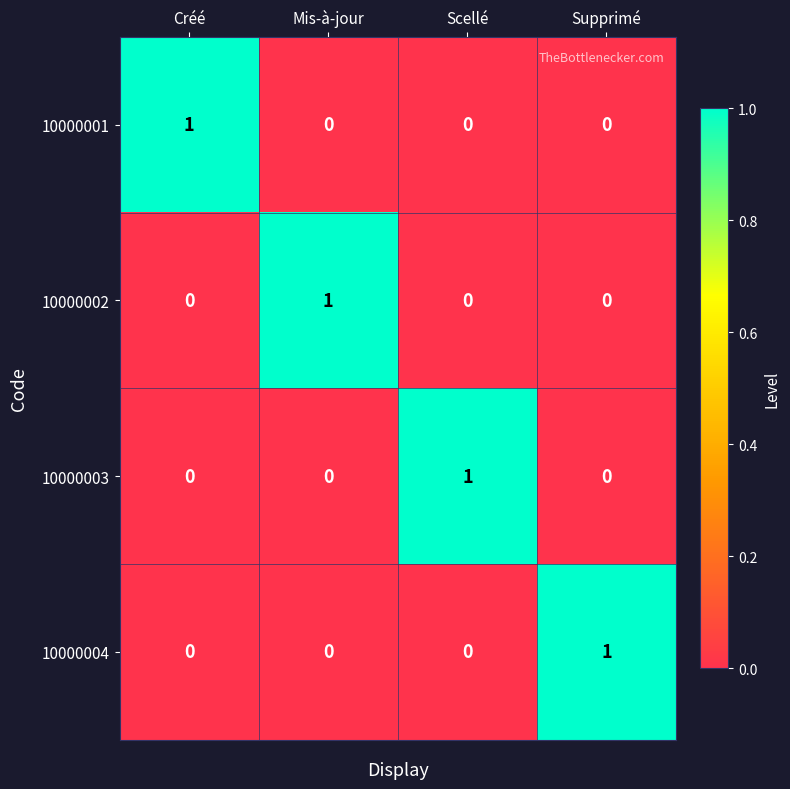

The 10000002 series shows 2 at Mis-à-jour. True or false?

False